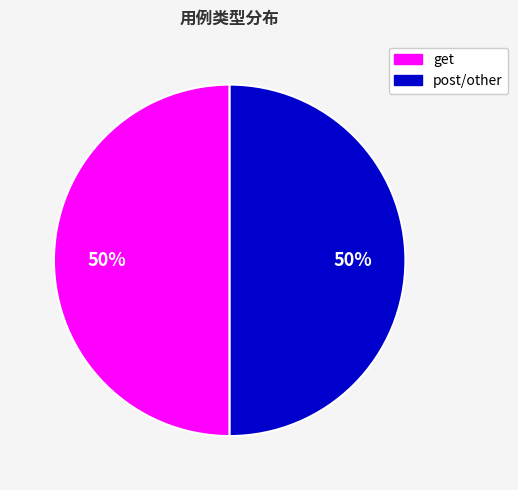

To the nearest percent, what is the average slice percentage?

50%